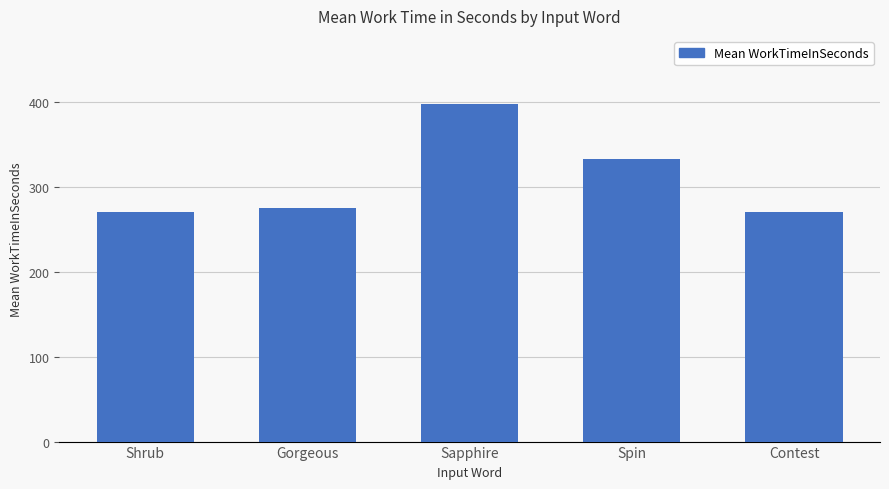

Read the value at Contest.

270.3